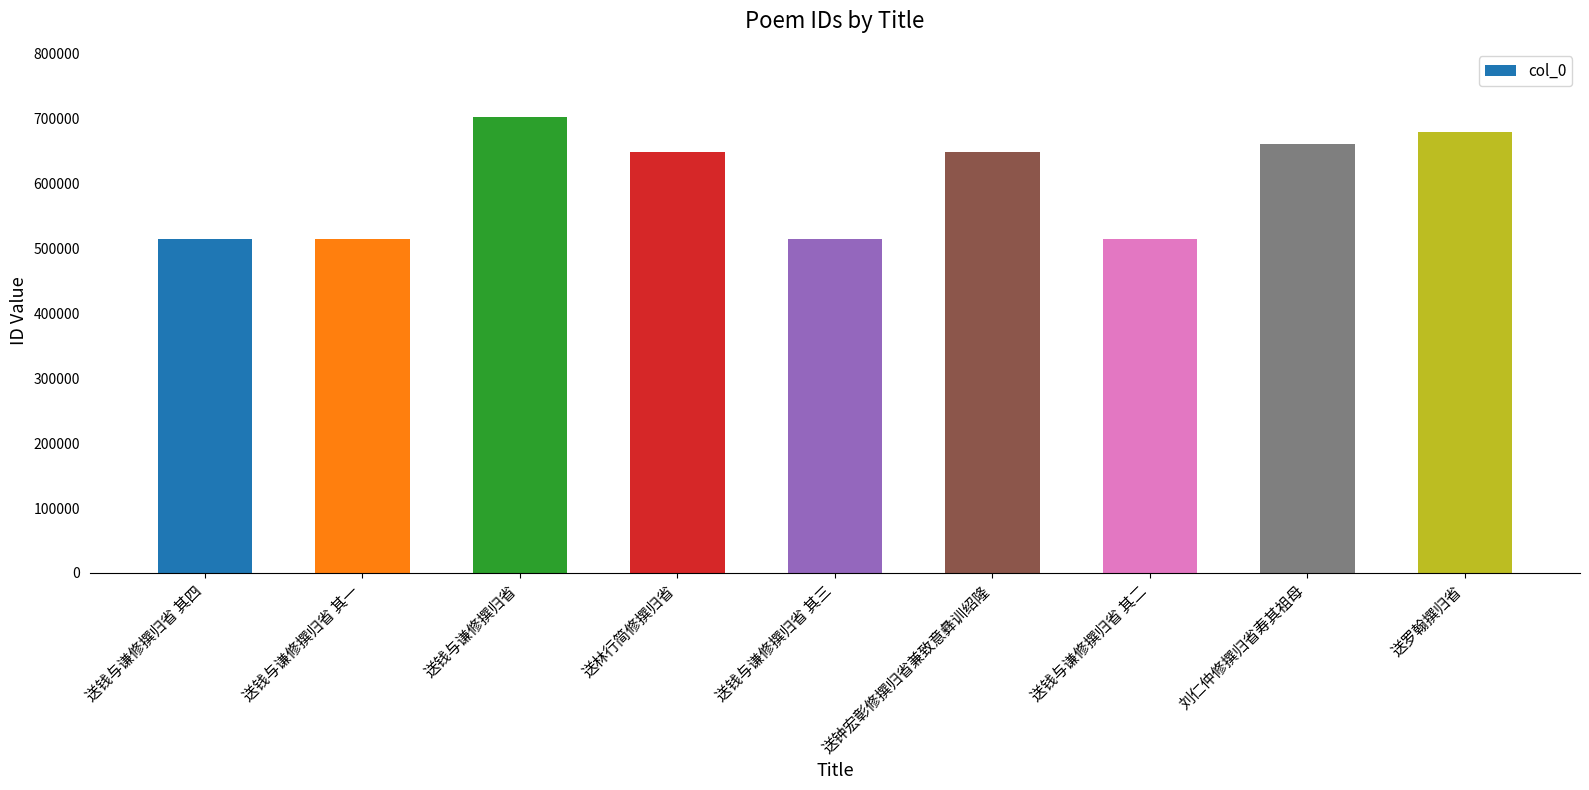

What is the label of the 3rd bar from the right?

送钱与谦修撰归省 其二